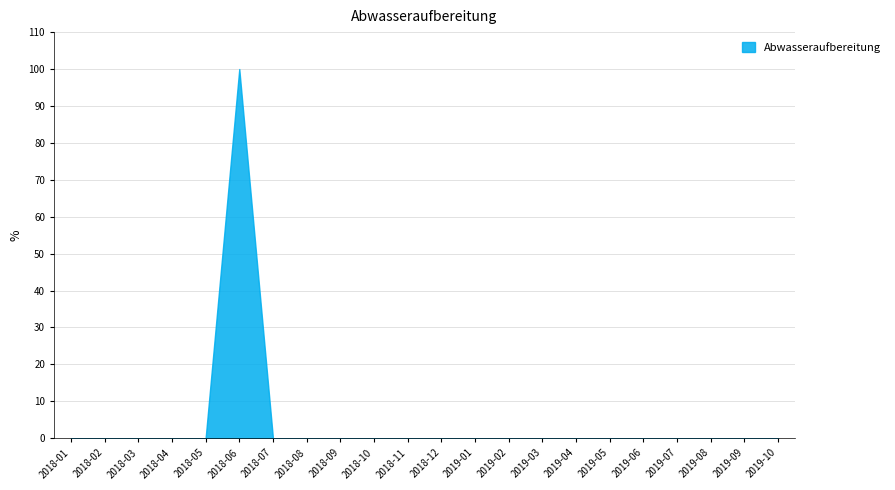

The chart shows a value of 0 at 2018-09. True or false?

True